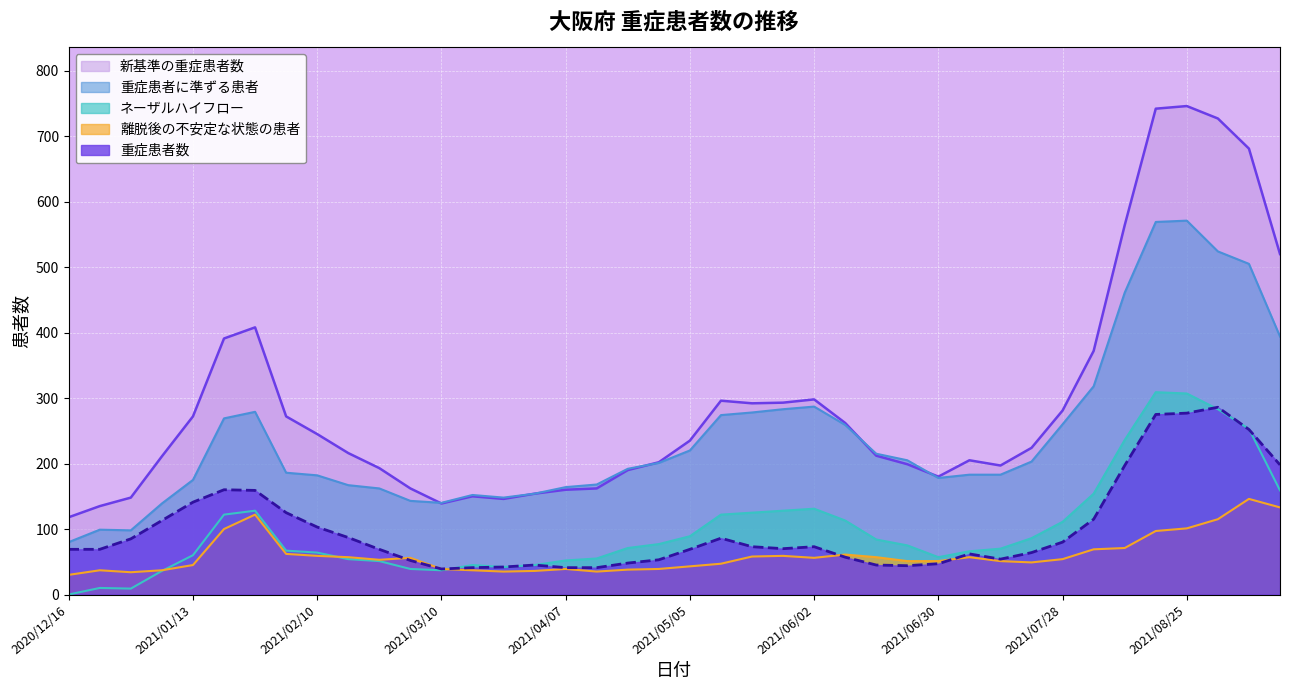

Which series changed the most between 2021/04/07 and 2021/07/07?

新基準の重症患者数